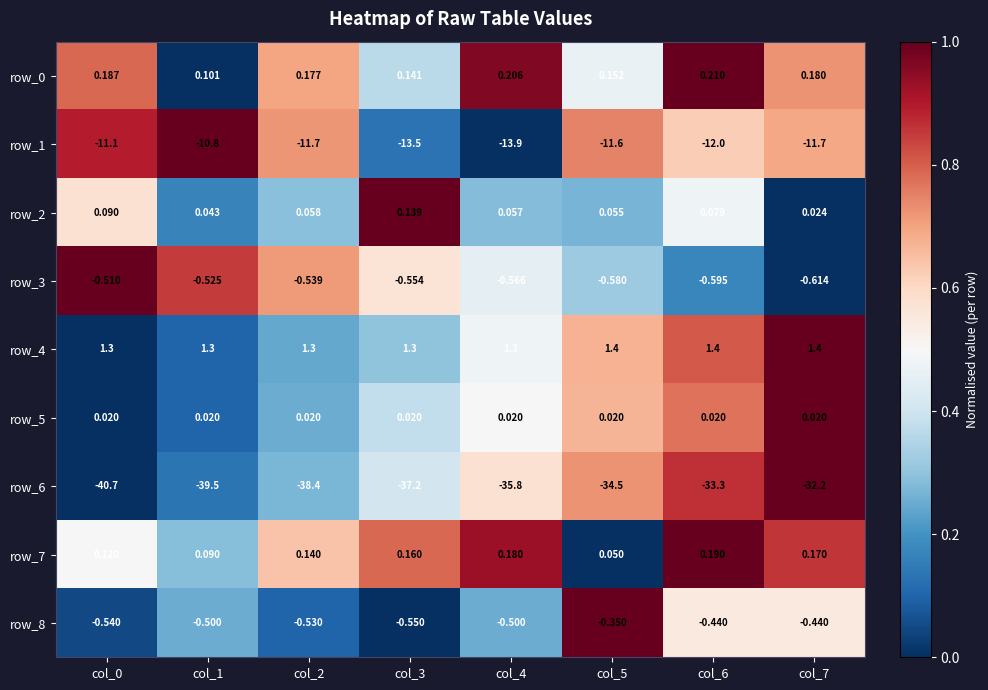

Is the value of row_7 at col_6 greater than the value of row_5 at col_4?

Yes